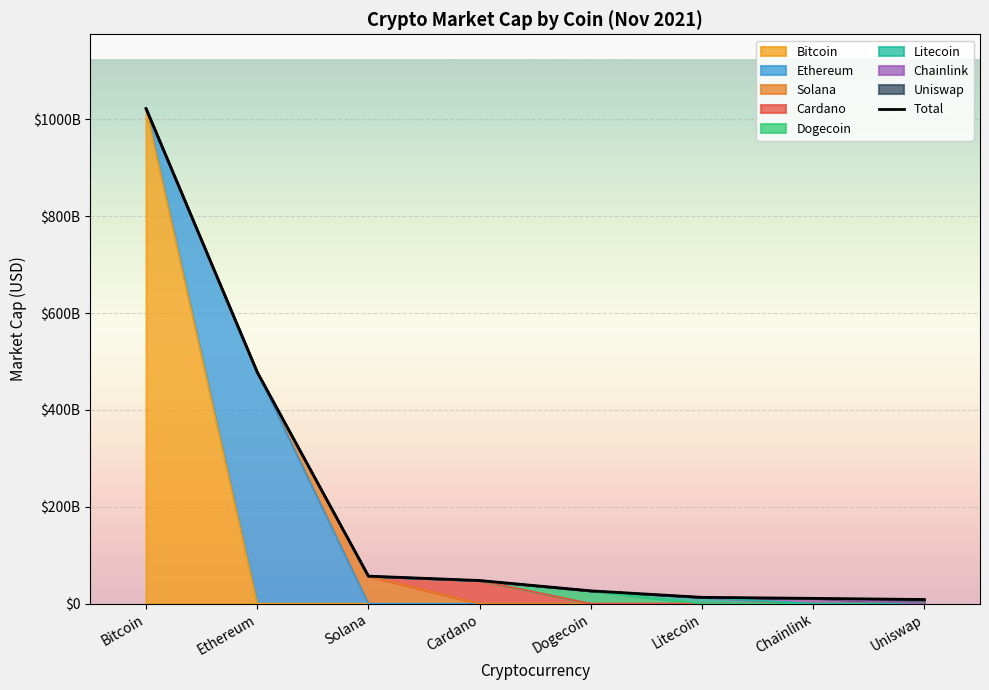

The chart shows a value of 14137570183 at Uniswap. True or false?

False